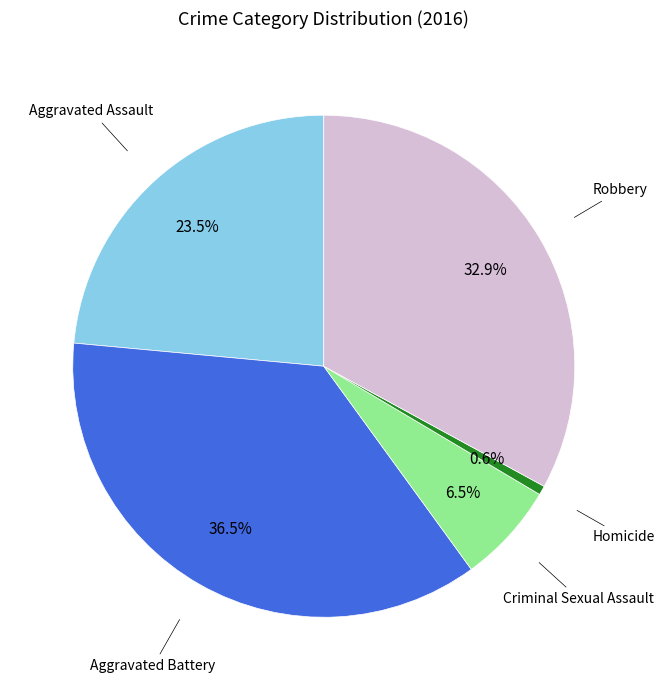

How many segments does this pie chart have?

5